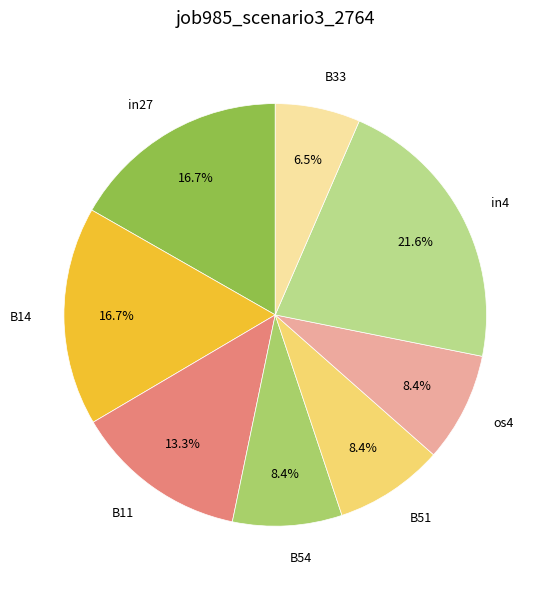

Between B33 and os4, which is larger?

os4